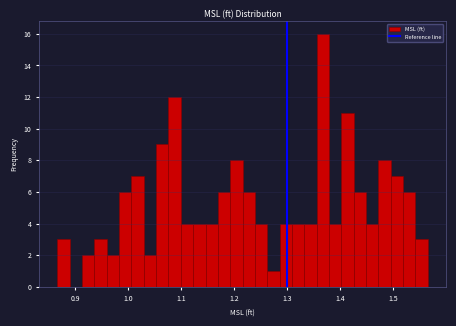

Read against the x-axis, roughly where is the centre of the tallest bar?

1.37